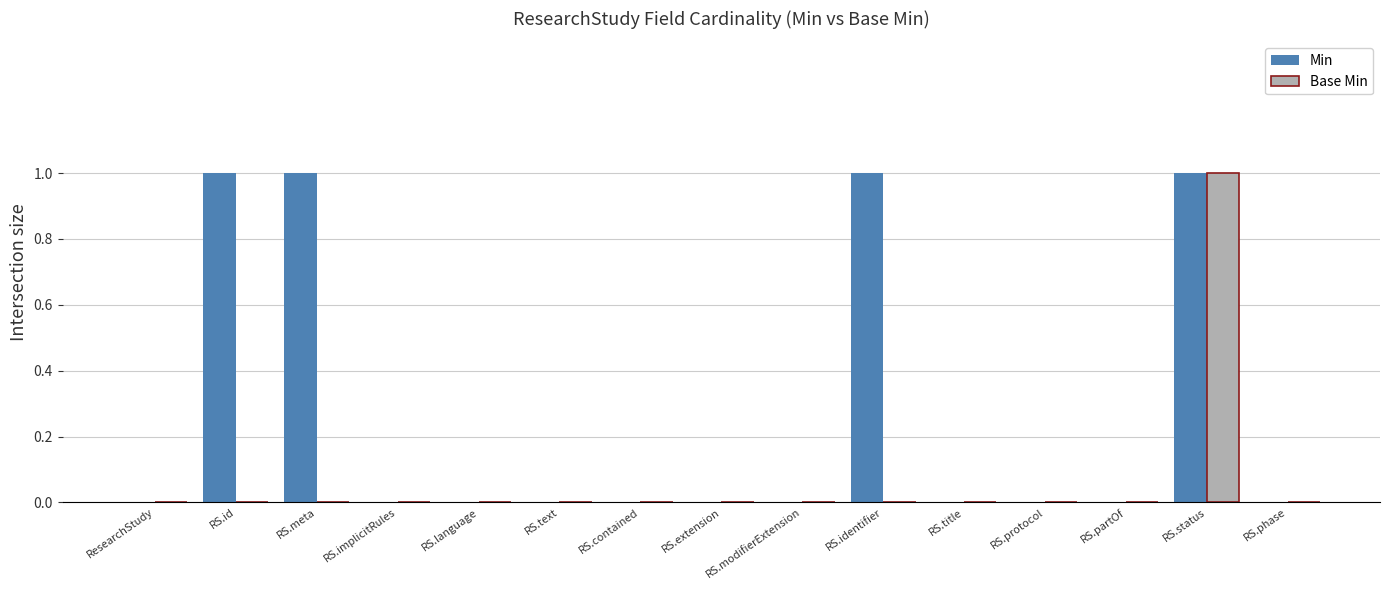

Which series has the largest total across all categories?

Min